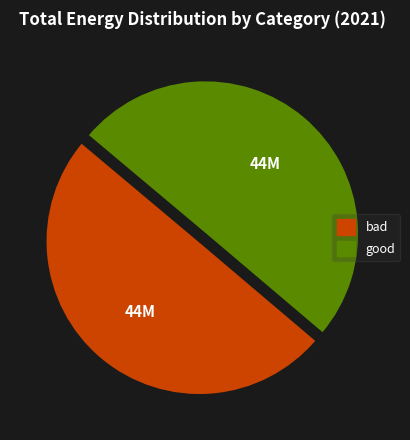

True or false: bad accounts for 50% of the total.

True